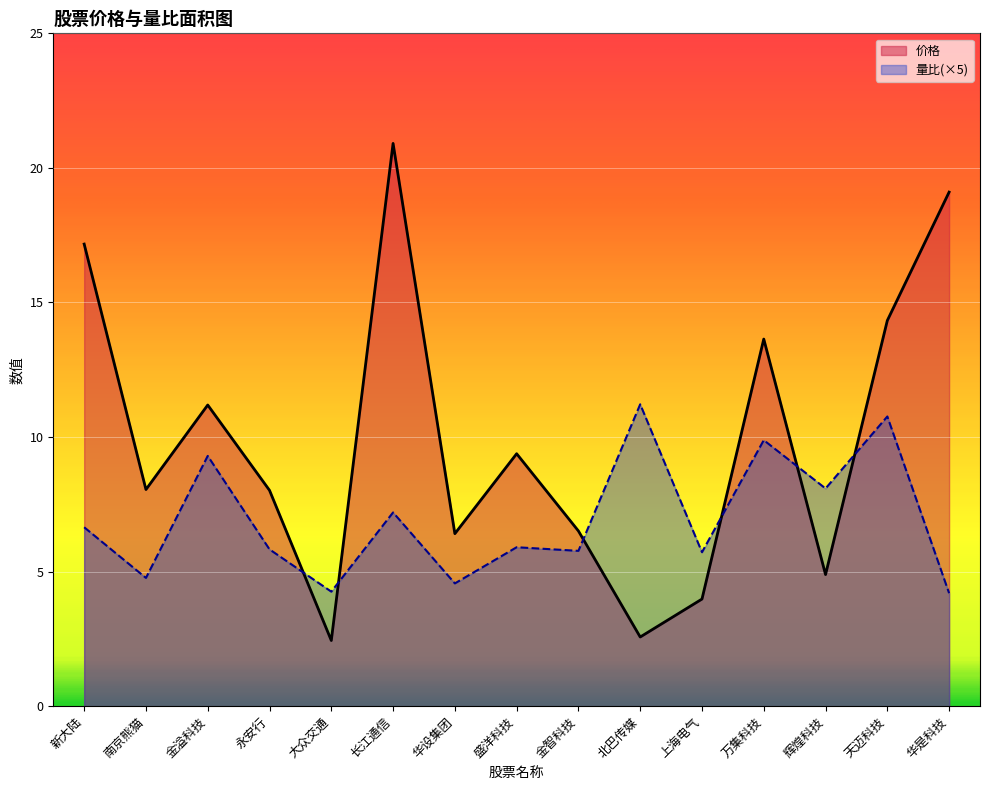

The 价格 series shows 1.4 at 金智科技. True or false?

False